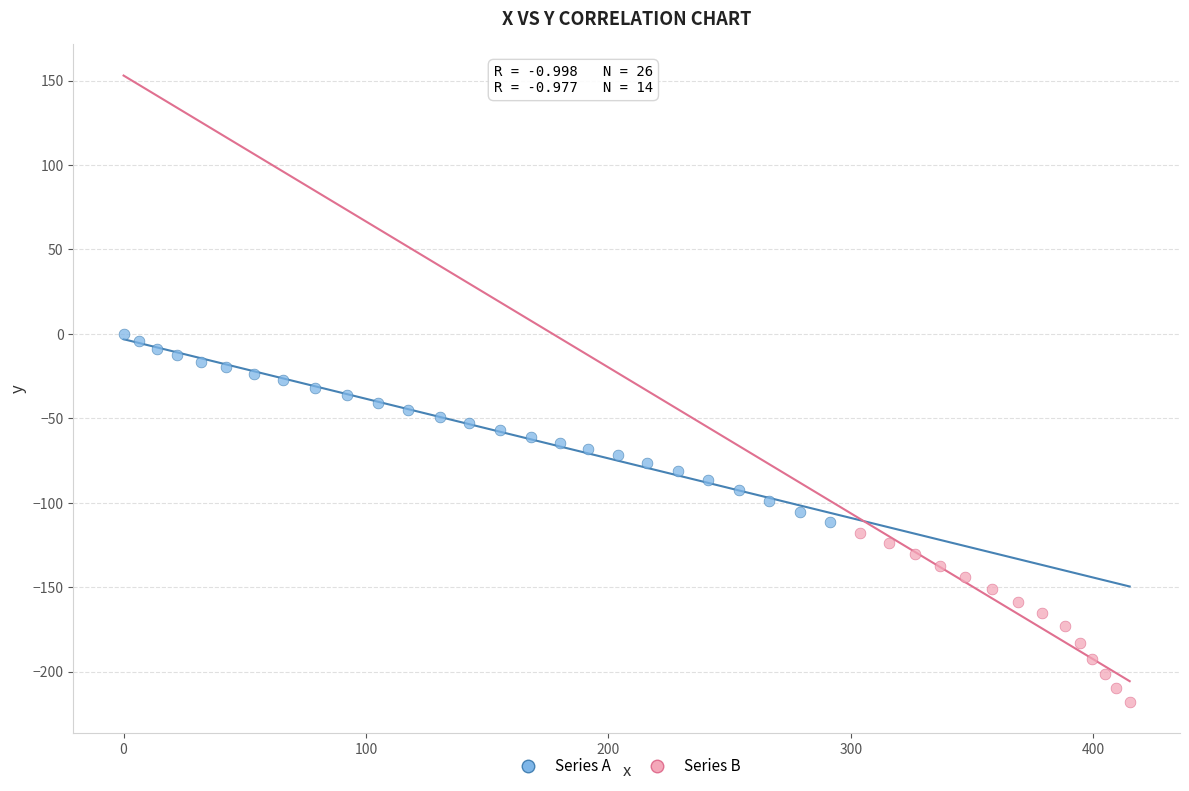

Which series reaches the minimum Y coordinate?

Series B